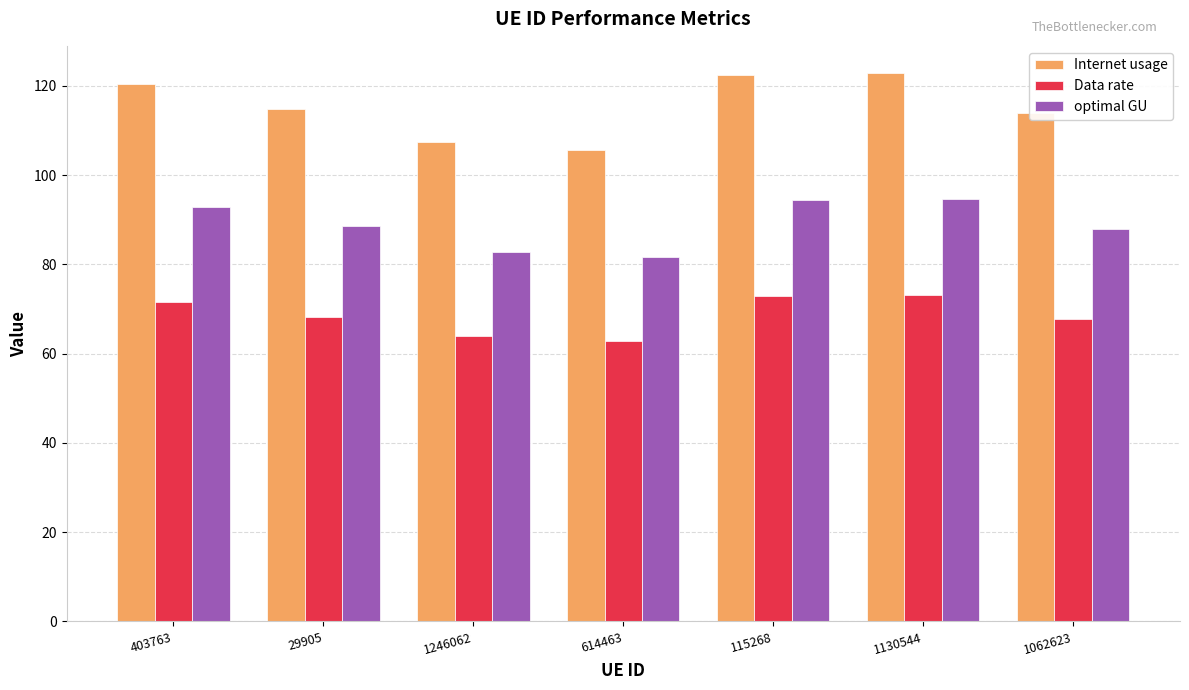

True or false: Internet usage has a value of 120.4 at 403763.

True